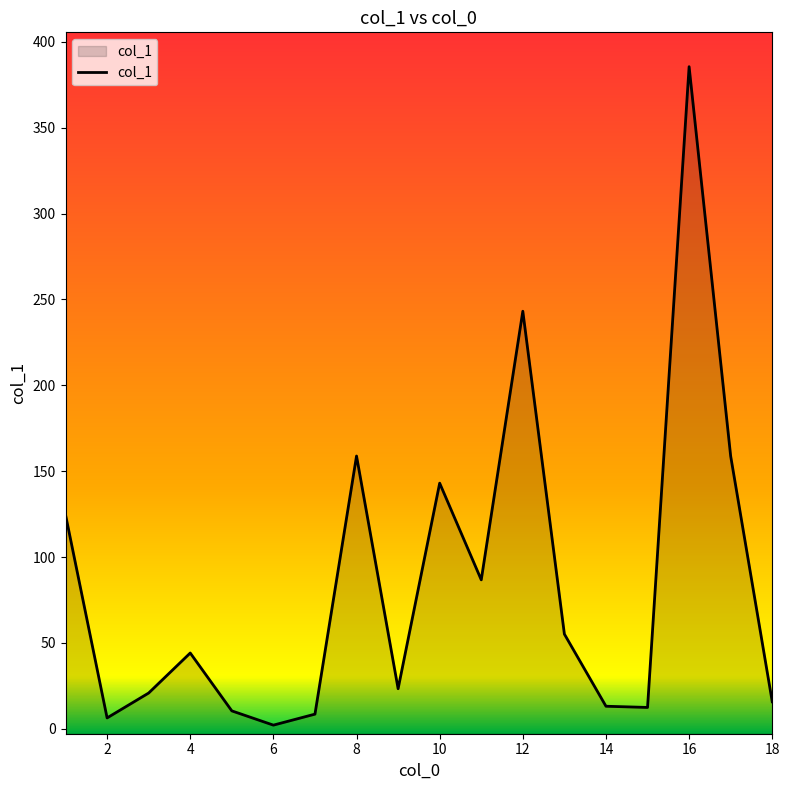

The chart shows a value of 71.2 at 18. True or false?

False